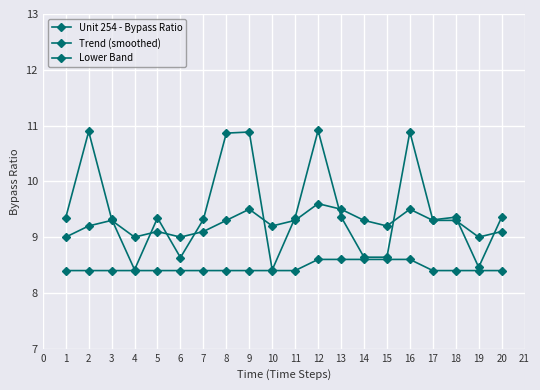

Does the chart have visible grid lines?

Yes